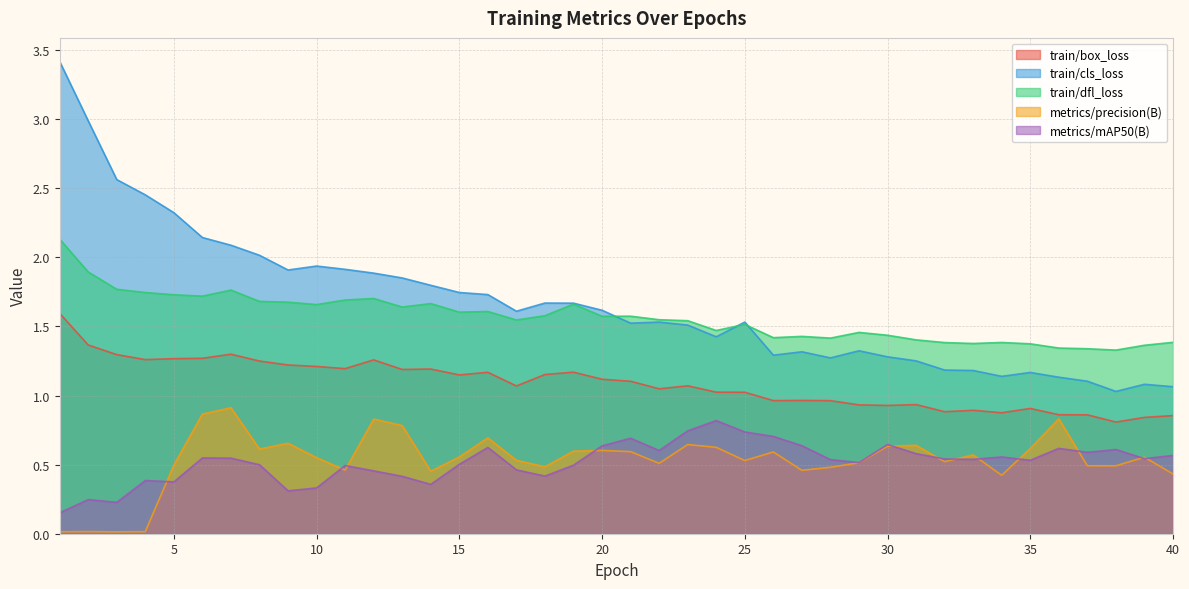

What is the total value across all series at 34?

4.4